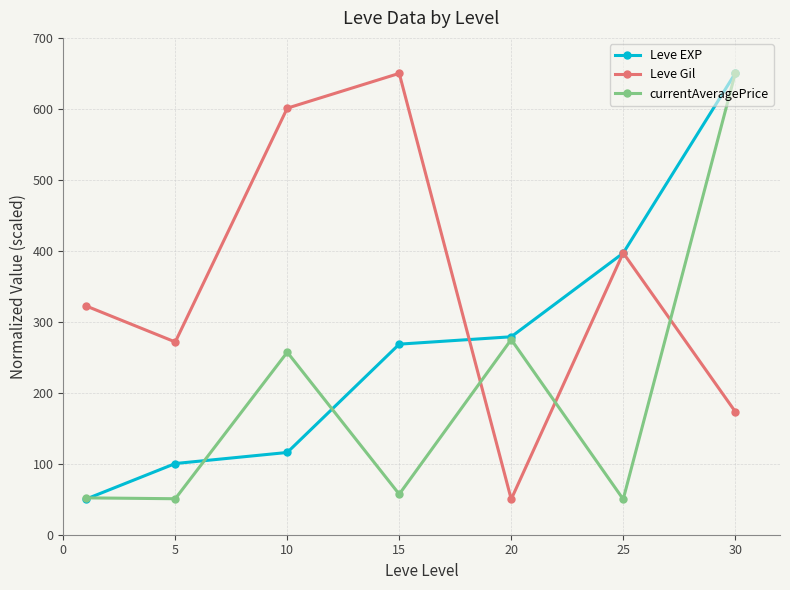

Rank the series by their average value, from highest to lowest.

Leve Gil, Leve EXP, currentAveragePrice